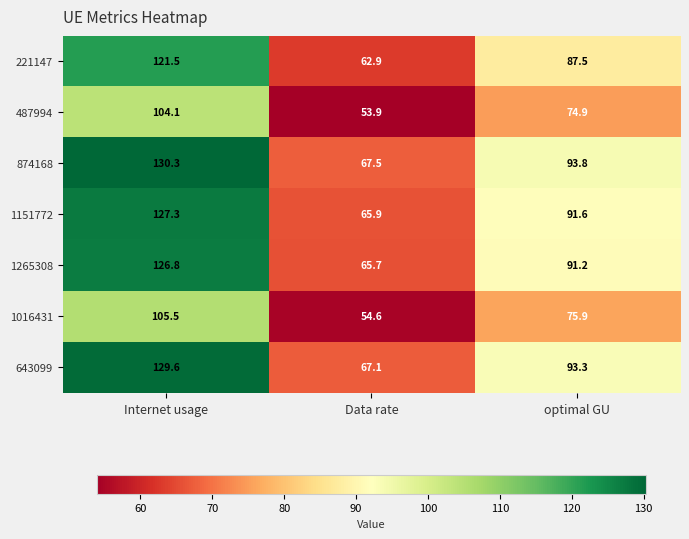

At which label does 487994 reach its peak?

Internet usage